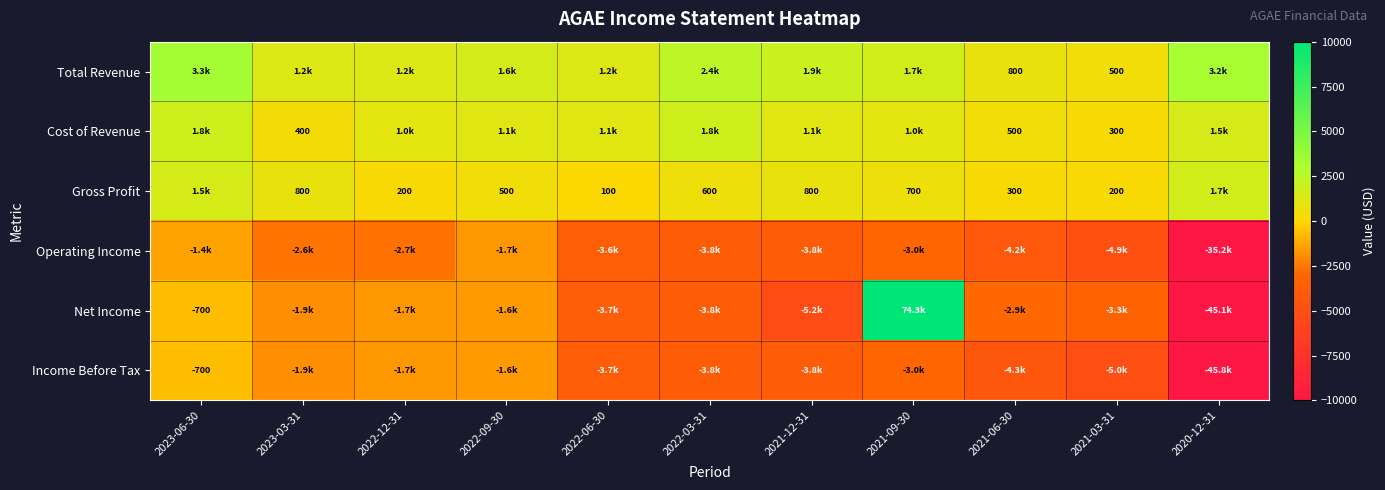

True or false: Gross Profit has a value of 339 at 2021-03-31.

False